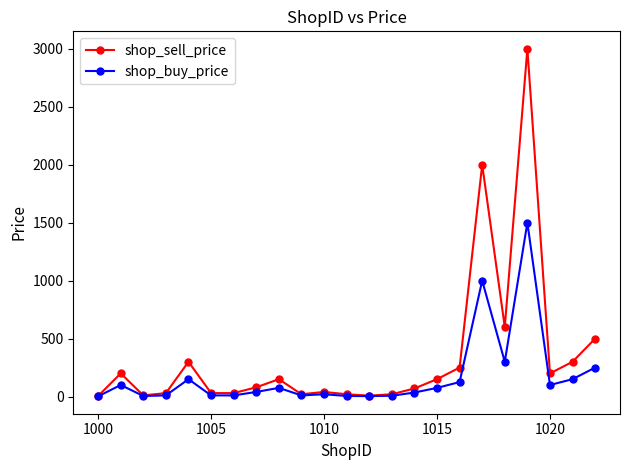

Which series has the largest total across all categories?

shop_sell_price